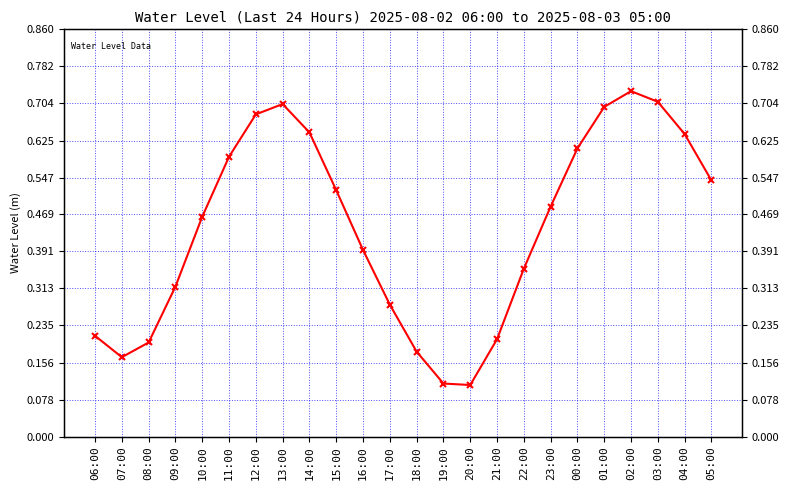

What is the label of the 23rd point from the right?

07:00